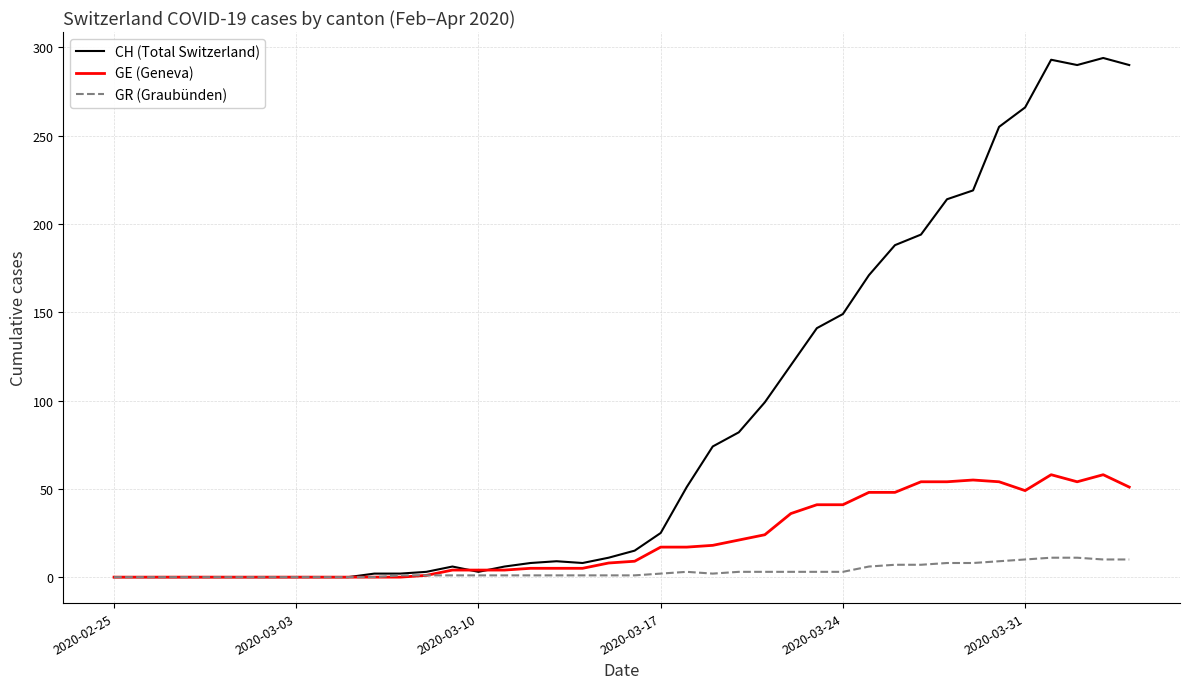

What is the maximum value shown in the chart?

294